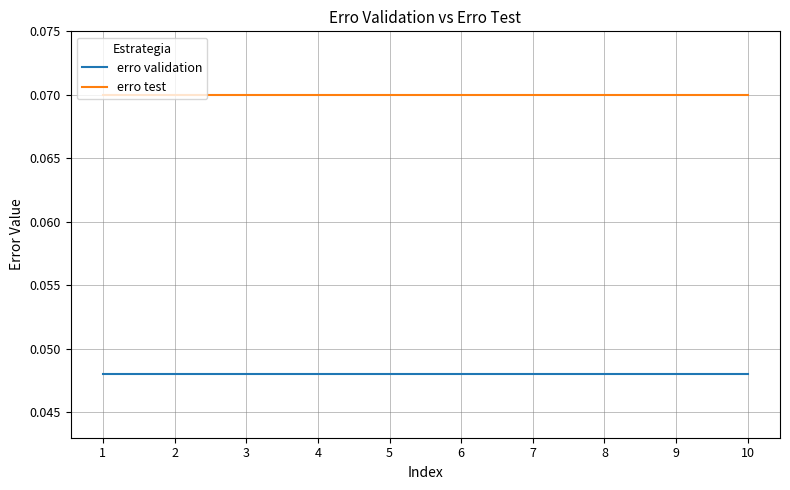

Rank the series by their average value, from lowest to highest.

erro validation, erro test